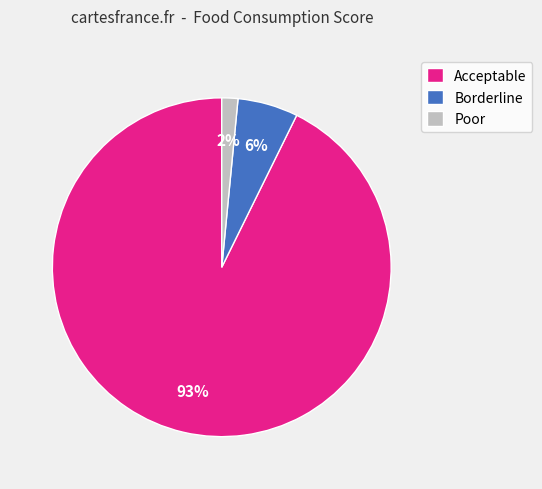

Is it true that Acceptable is 84% of the pie?

False